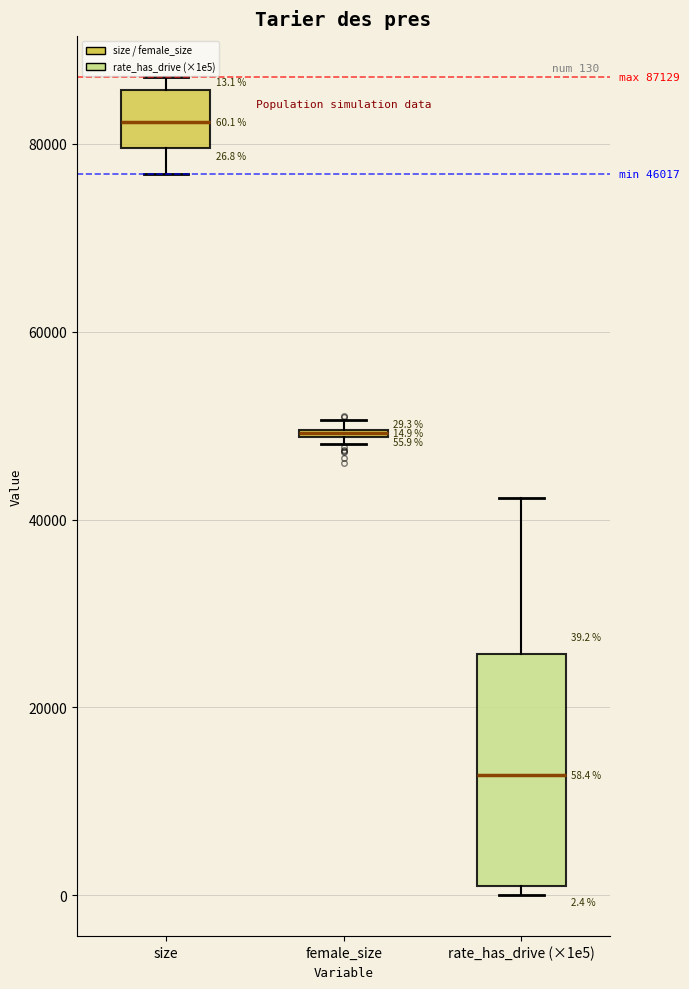

Which box is the tallest, from its lower edge to its upper edge?

rate_has_drive (×1e5)